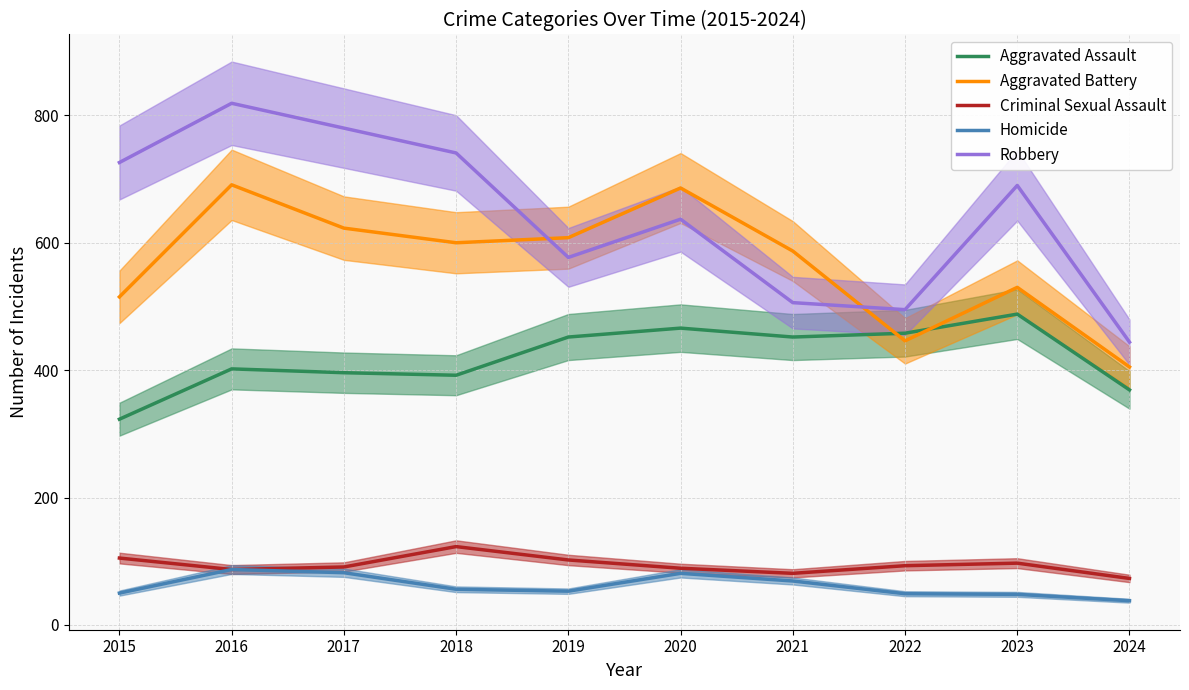

What value does the Criminal Sexual Assault series have at 2020, to the nearest 10?

90